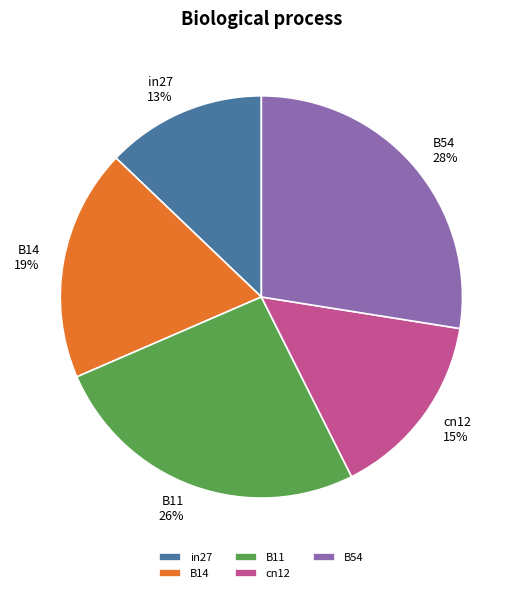

Do B11 and B54 together represent more than half of the pie?

Yes